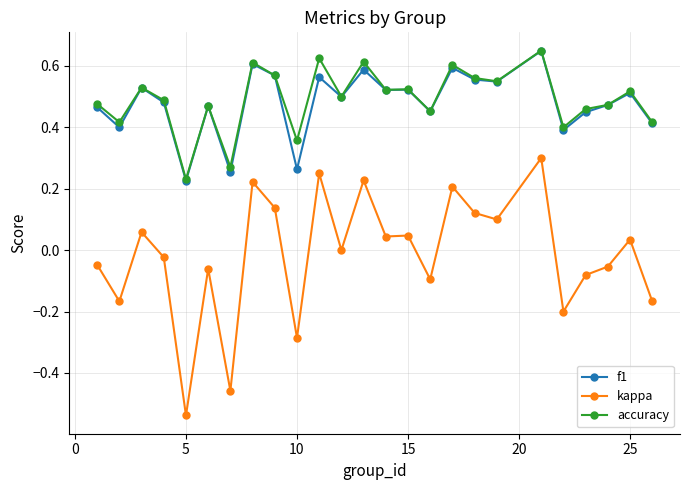

True or false: accuracy and kappa intersect in this chart.

False